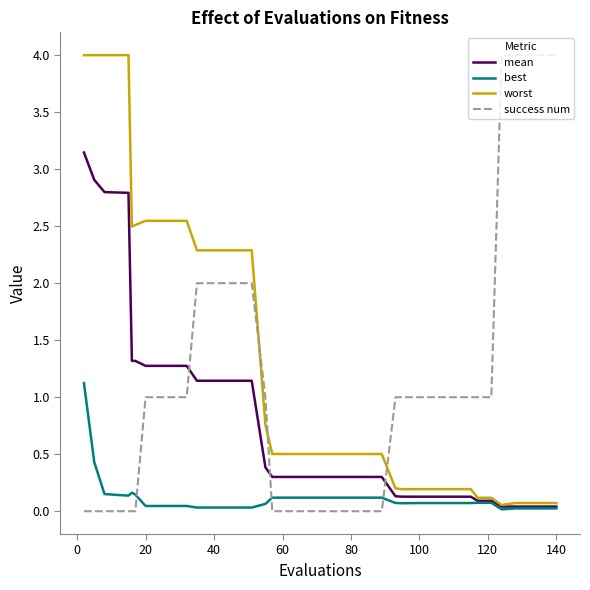

List the series in order of their overall mean, lowest first.

best, mean, success num, worst